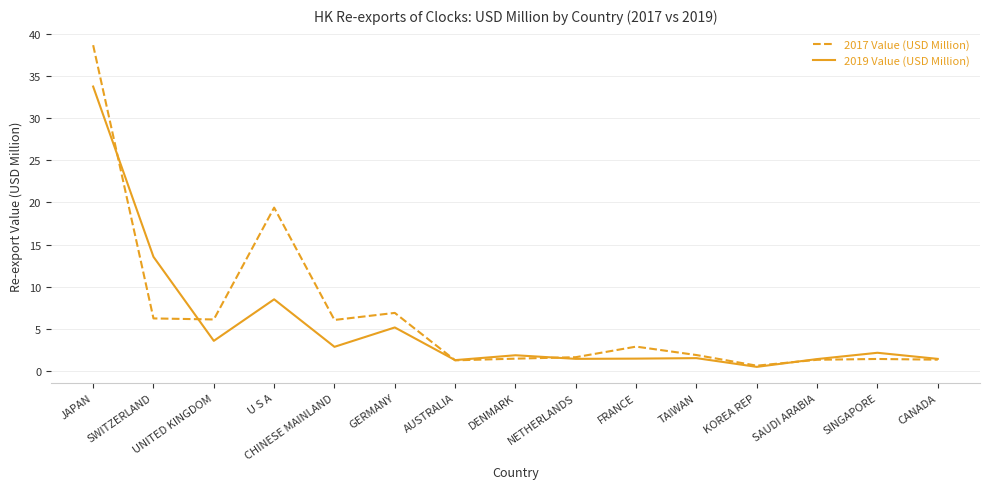

Which series has the widest spread of values?

2017 Value (USD Million)